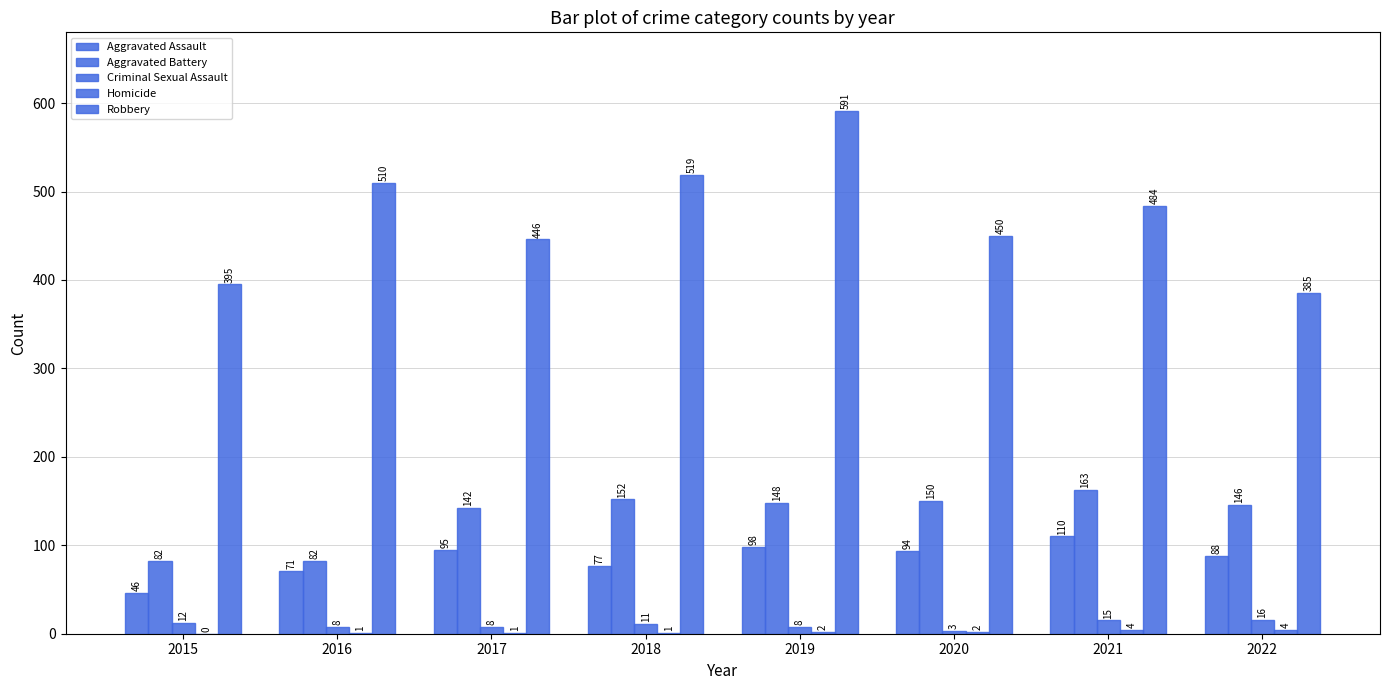

Does the chart contain stacked bars?

No